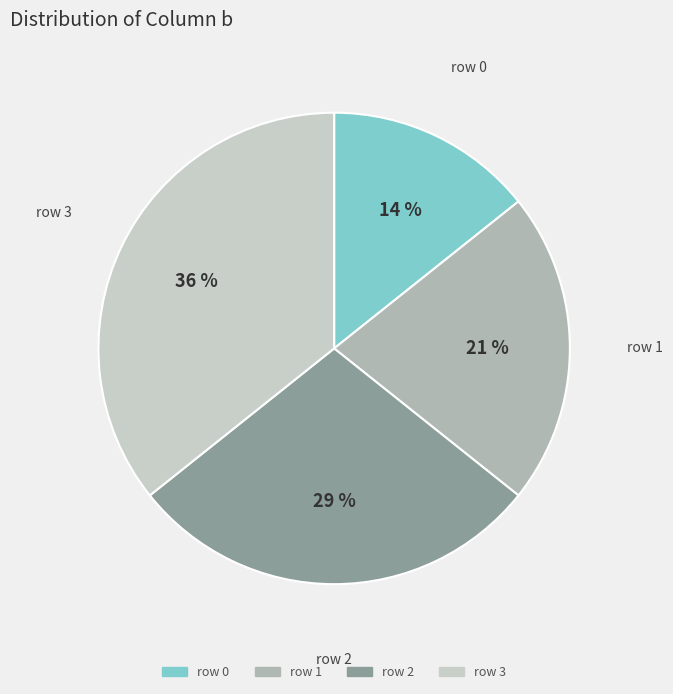

Rank the categories by value from highest to lowest.

row 3, row 2, row 1, row 0